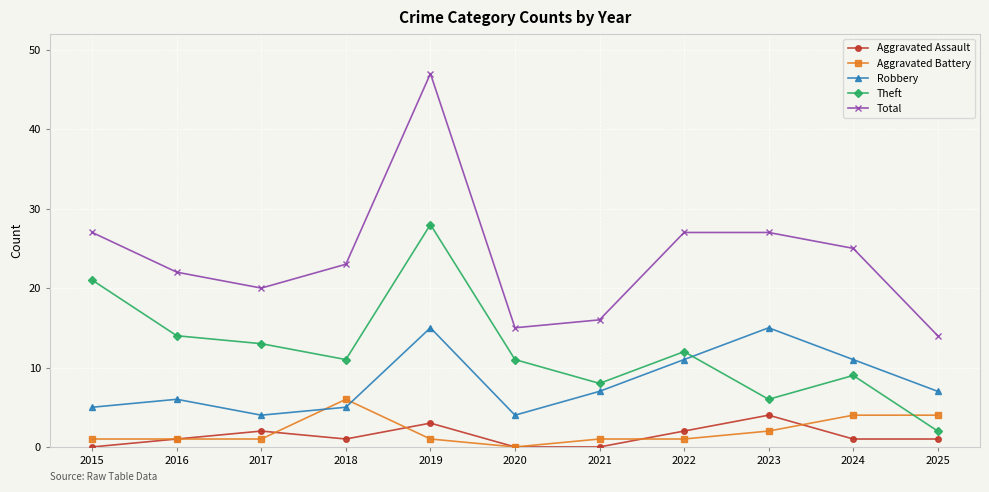

Which series has the widest spread of values?

Total